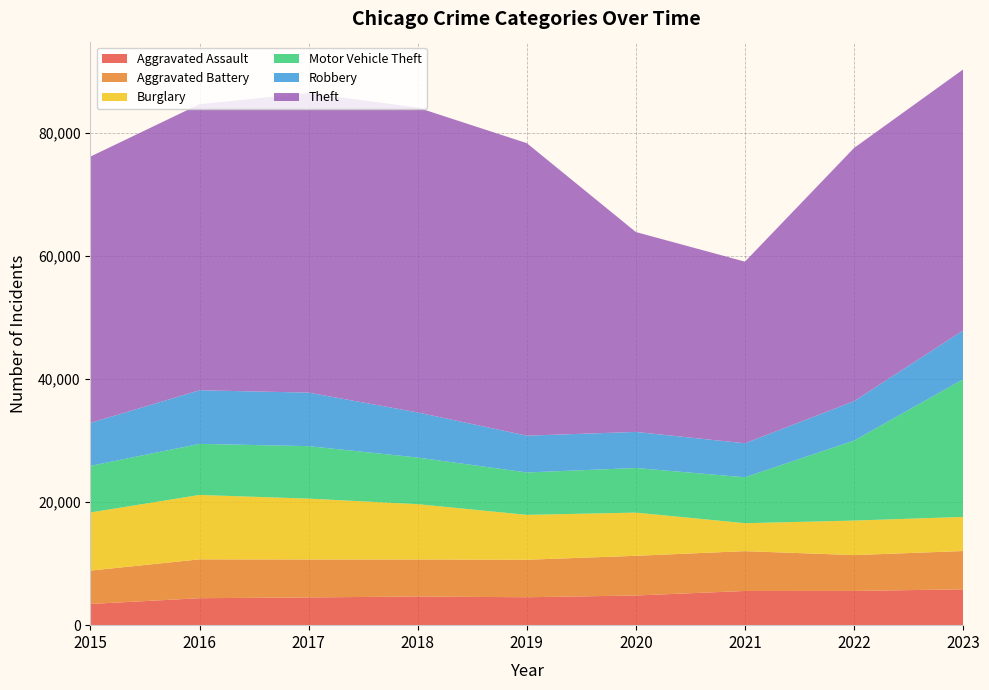

Reading left to right, list all the values displayed in this chart.

Aggravated Assault: 2015=3442	2016=4381	2017=4504	2018=4658	2019=4535	2020=4820	2021=5553	2022=5560	2023=5822
Aggravated Battery: 2015=5421	2016=6309	2017=6166	2018=6012	2019=6092	2020=6445	2021=6471	2022=5822	2023=6219
Burglary: 2015=9444	2016=10460	2017=9884	2018=8985	2019=7289	2020=7017	2021=4539	2022=5608	2023=5540
Motor Vehicle Theft: 2015=7567	2016=8295	2017=8522	2018=7569	2019=6886	2020=7244	2021=7457	2022=12987	2023=22352
Robbery: 2015=6976	2016=8709	2017=8696	2018=7330	2019=5978	2020=5861	2021=5520	2022=6405	2023=7939
Theft: 2015=43261	2016=46460	2017=48649	2018=49512	2019=47510	2020=32465	2021=29503	2022=41123	2023=42388